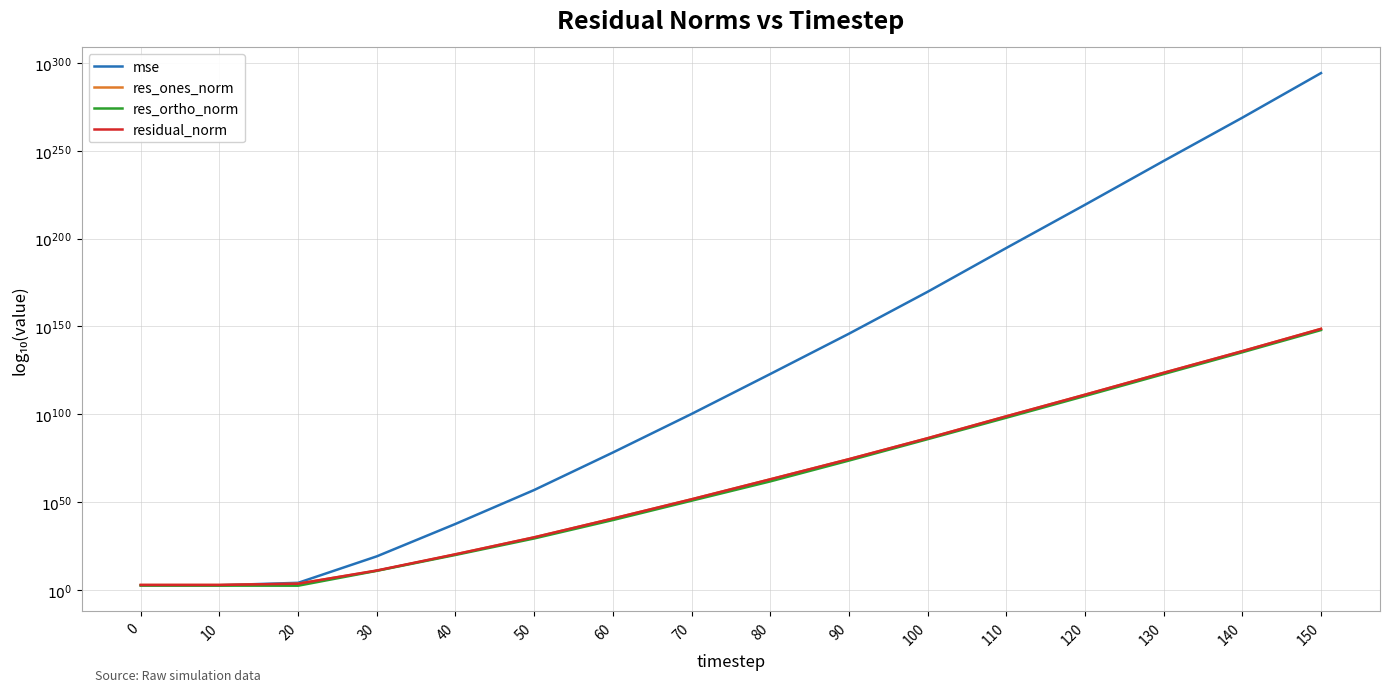

Is this an area chart (filled region under the line)?

No